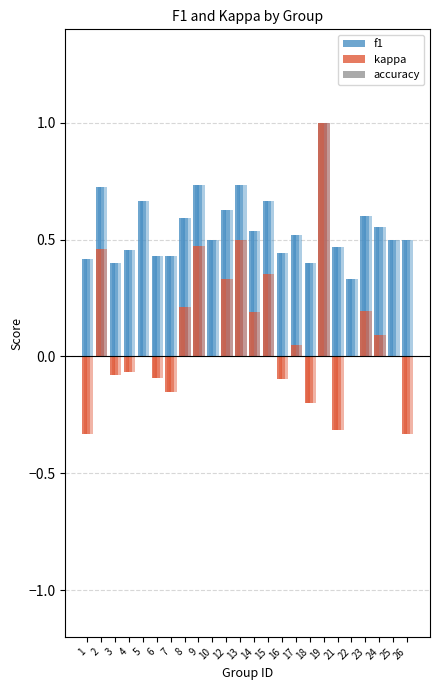

What value does the f1 series have at 15?

0.7